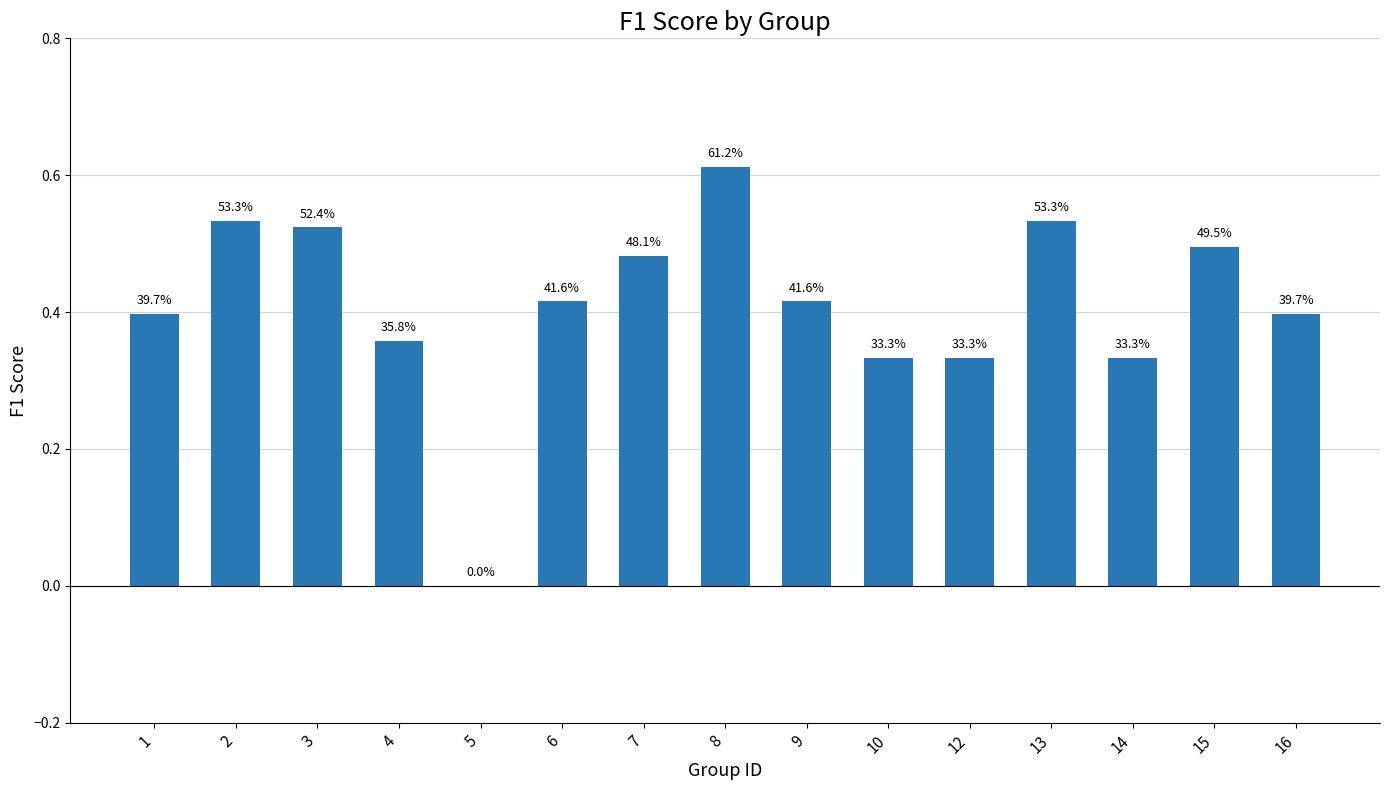

Read the value at 15.

0.5